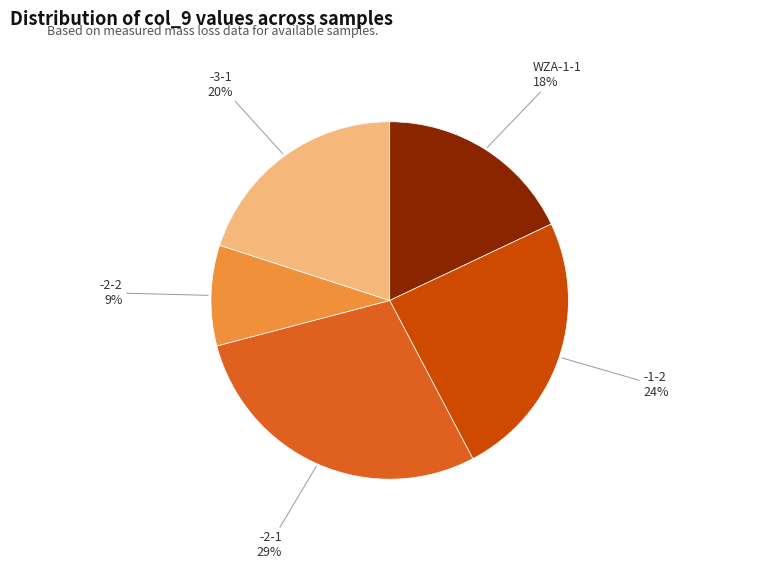

Does WZA-1-1 represent more than half of the total?

No